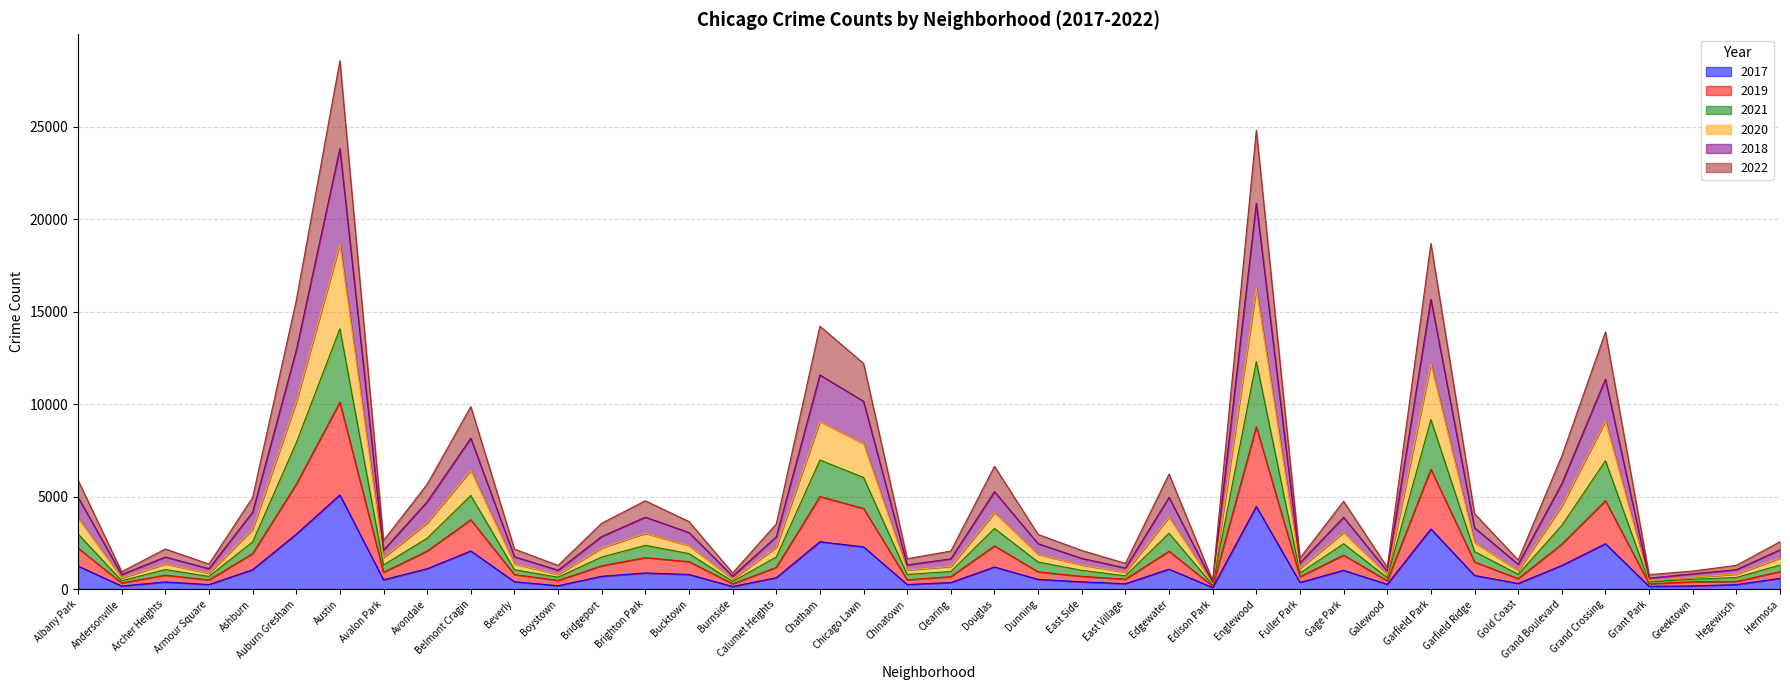

At which category is the sum across all series the highest?

Austin